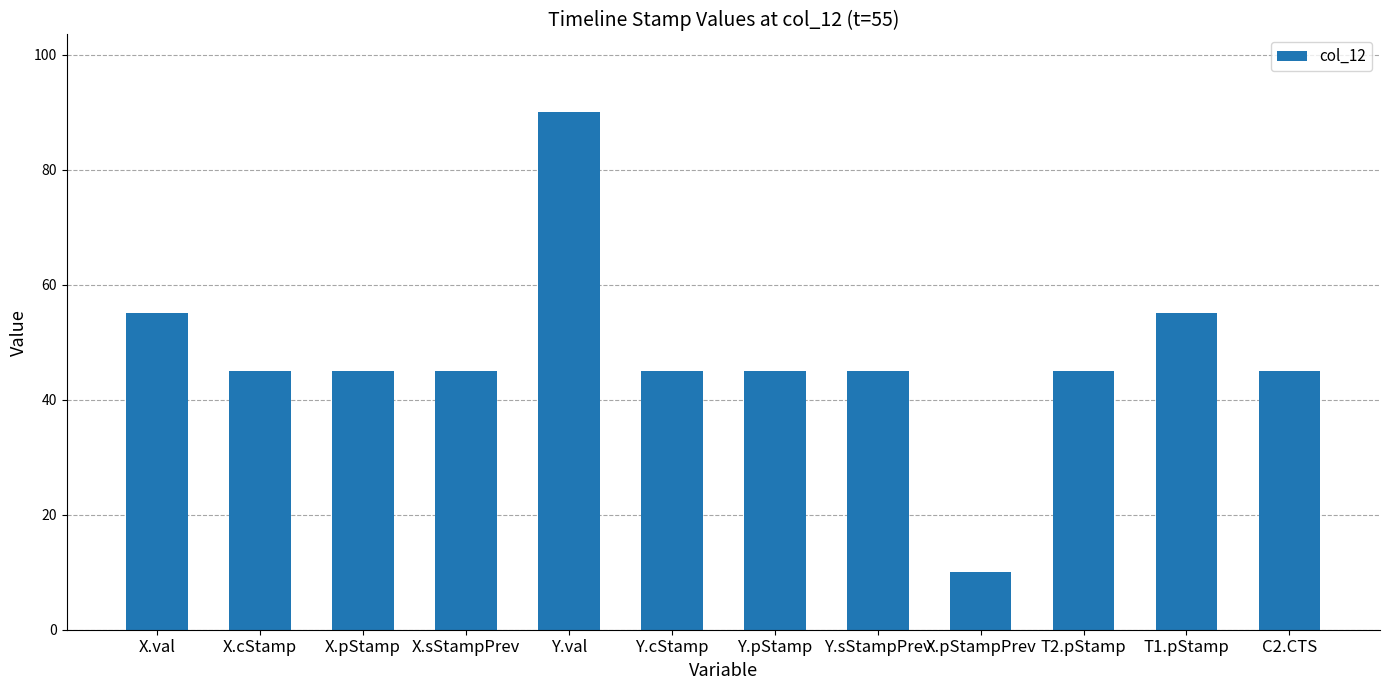

What value does the data have at Y.sStampPrev, to the nearest 5?

45